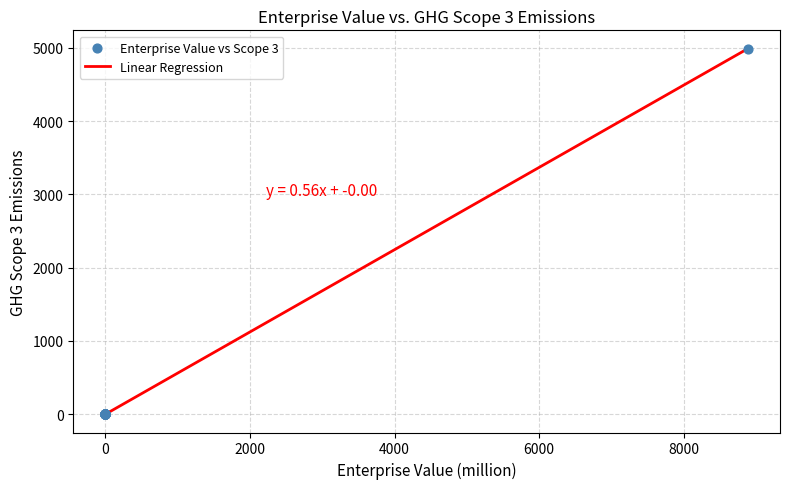

What is the greatest value displayed?

4988.2